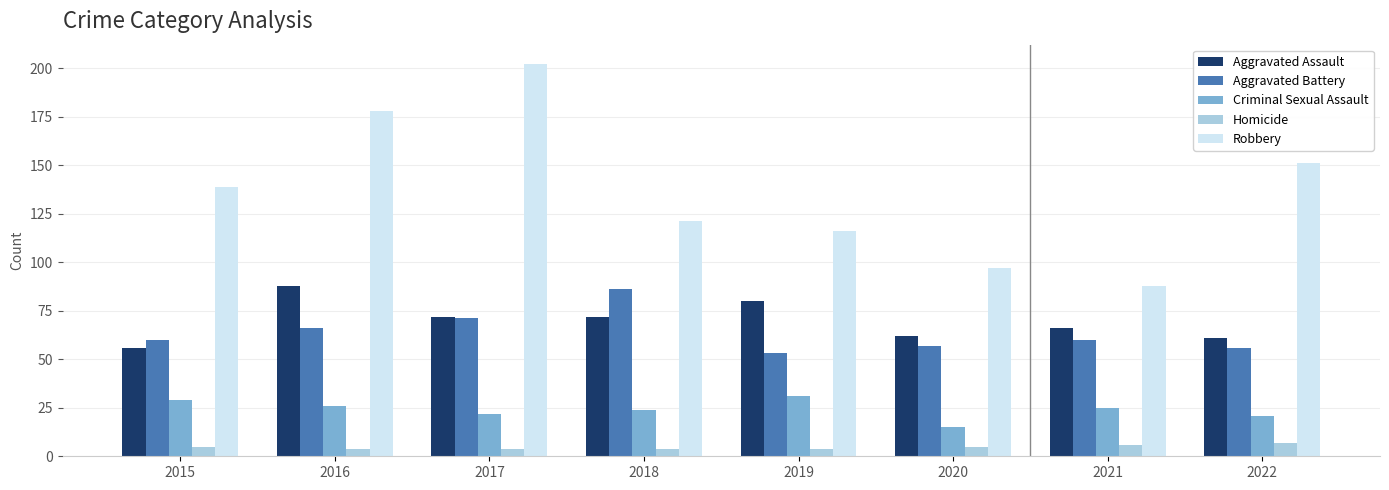

What is the value of the Aggravated Battery bar at the 6th from the left?

57